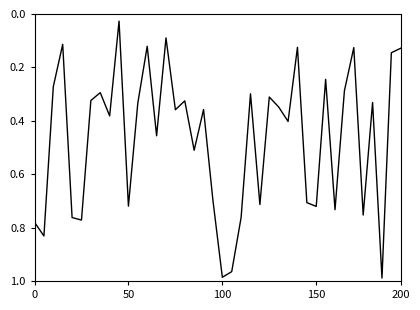

Reading left to right, what are all the values shown in this chart?

0.8	0.8	0.3	0.1	0.8	0.8	0.3	0.3	0.4	0.0	0.7	0.3	0.1	0.5	0.1	0.4	0.3	0.5	0.4	0.7	1.0	1.0	0.8	0.3	0.7	0.3	0.3	0.4	0.1	0.7	0.7	0.2	0.7	0.3	0.1	0.8	0.3	1.0	0.1	0.1